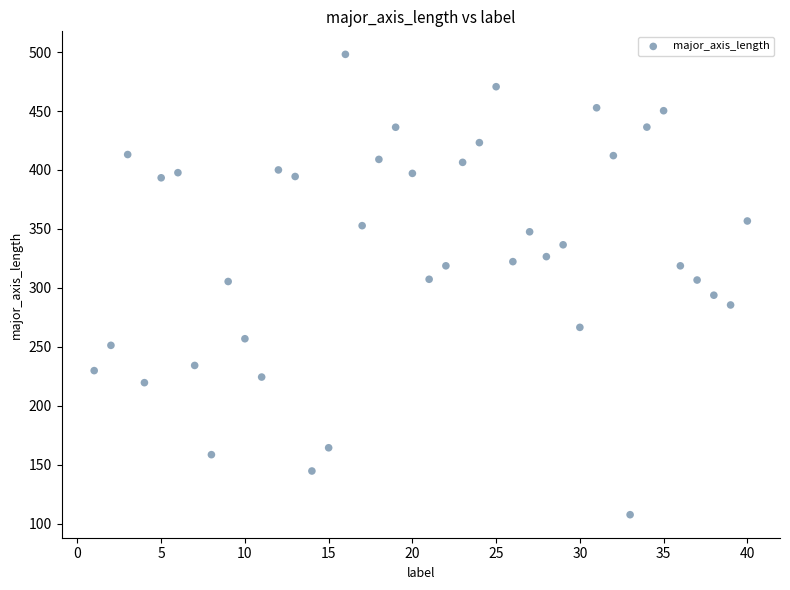

What is the range of X values (max minus min)?

39.0